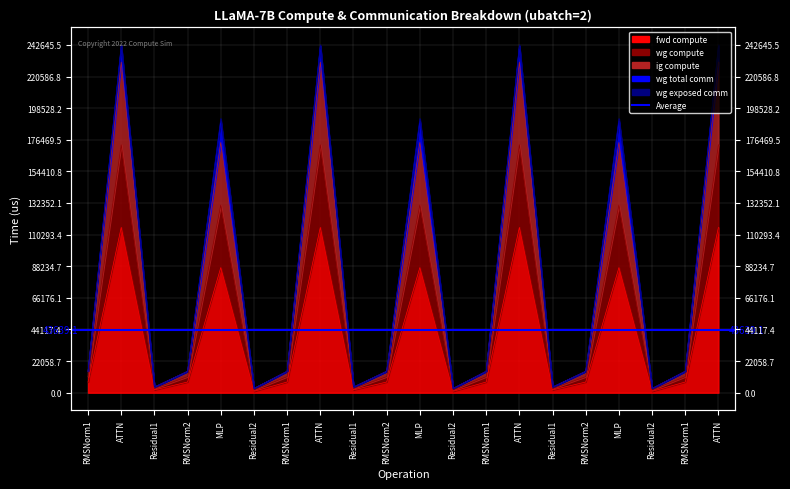

At RMSNorm2, list the series in order from smallest to largest.

fwd compute, ig compute, wg compute